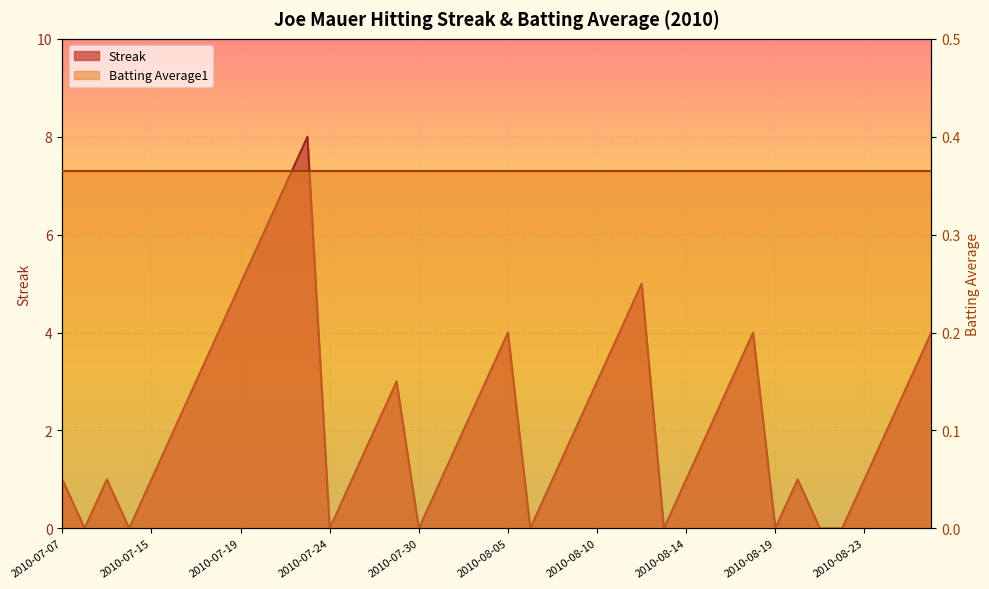

At which category does the data reach its first local peak?

2010-07-09